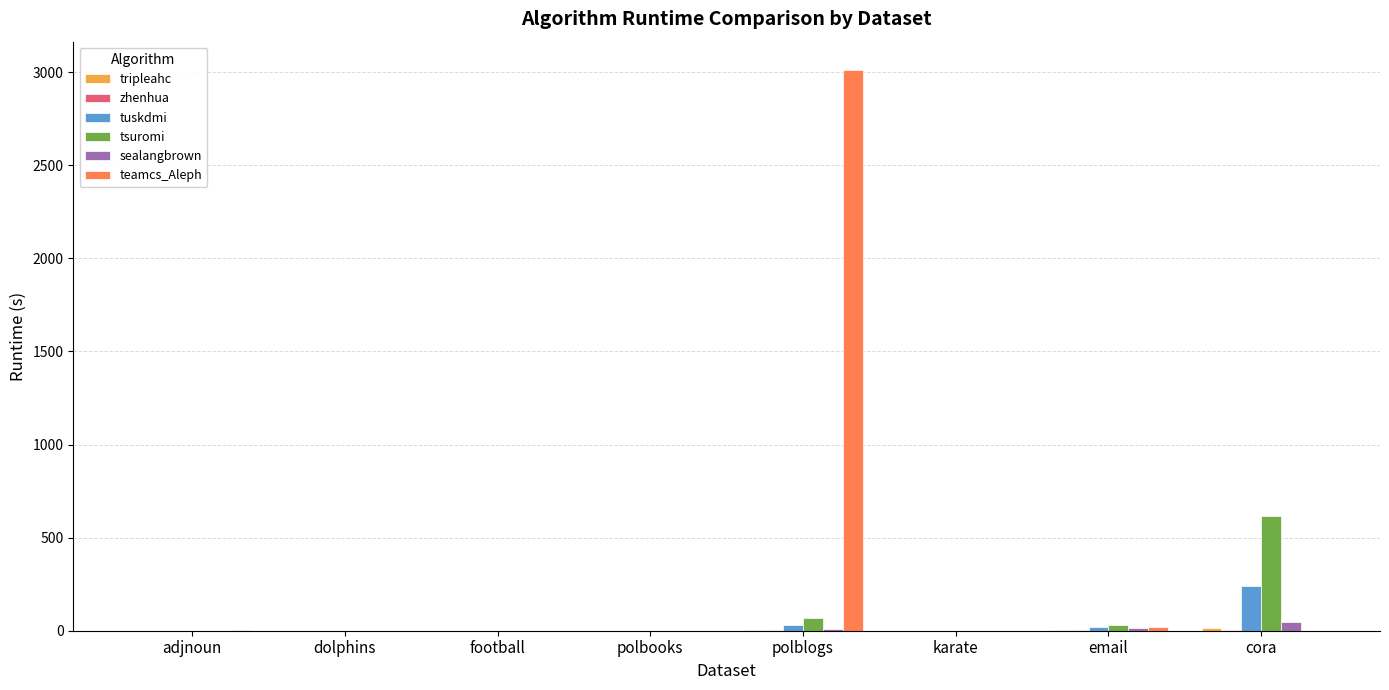

Which series changed the most between karate and cora?

tsuromi